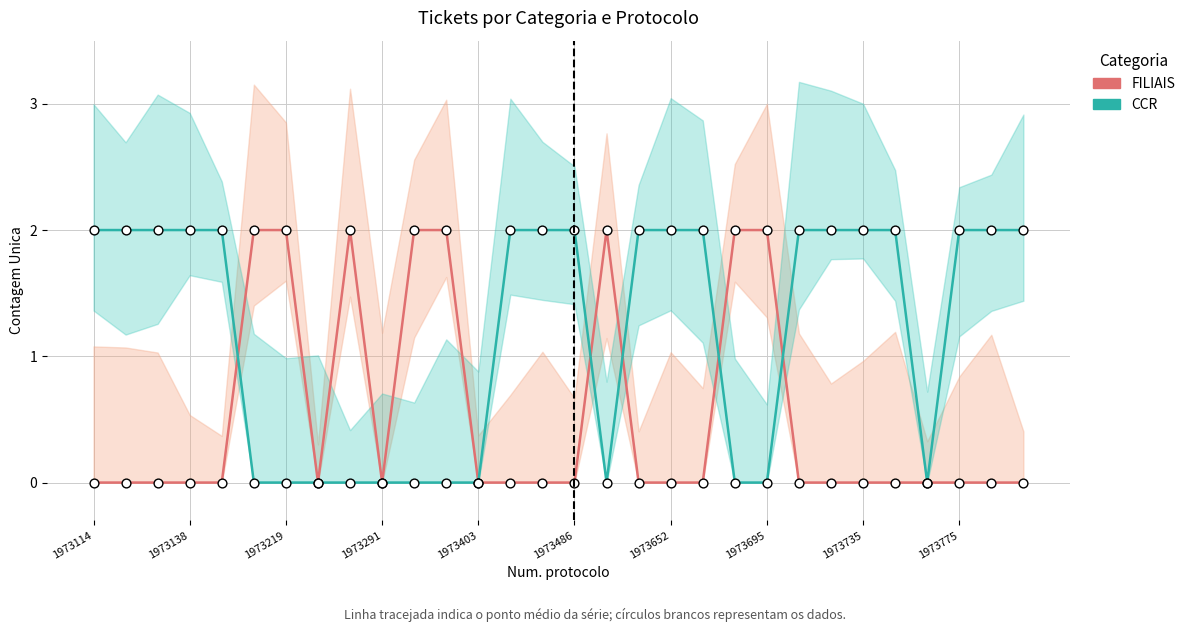

Which series has the widest spread of Y values?

FILIAIS